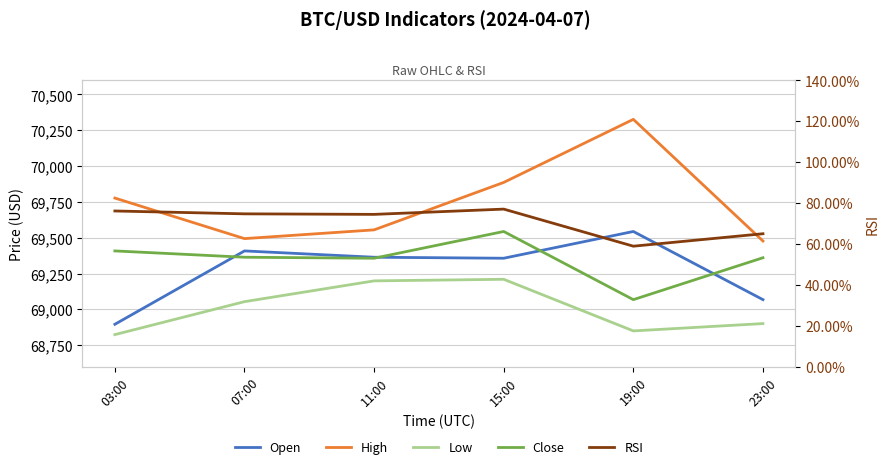

List the series in order of their peak value, lowest first.

RSI, Low, Open, Close, High